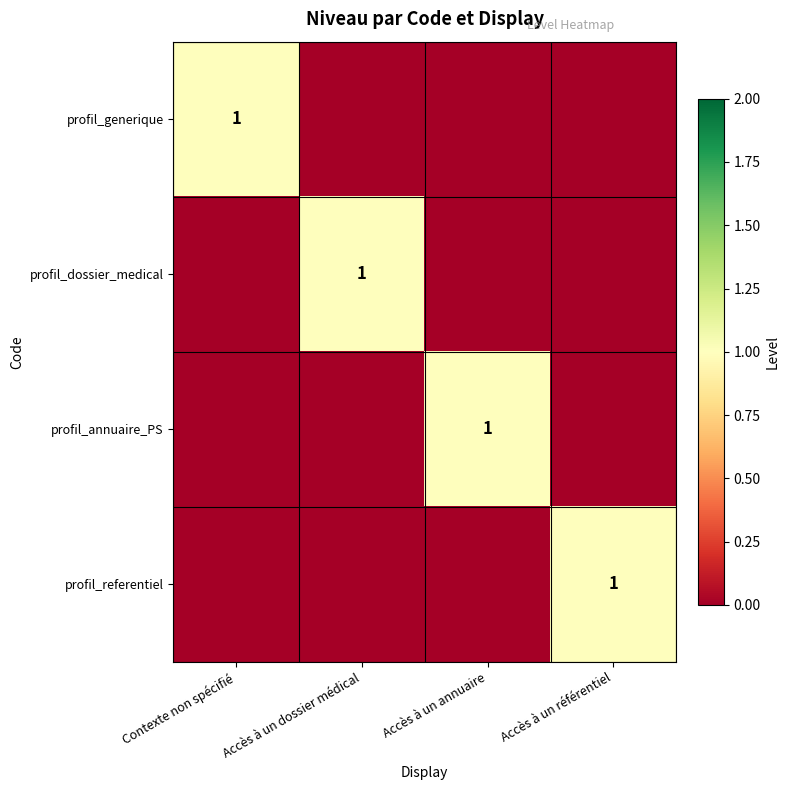

The value of profil_generique at Contexte non spécifié is 2. True or false?

False